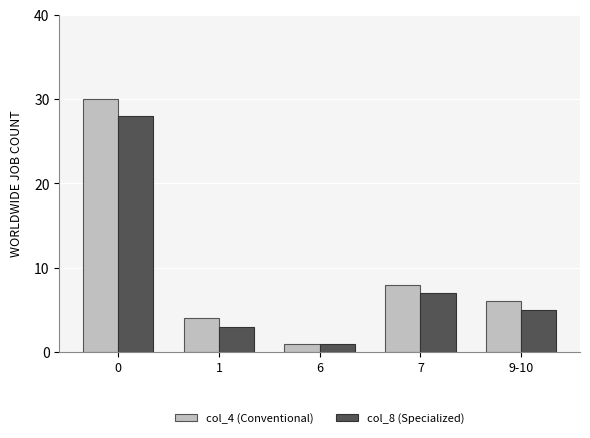

At which label is col_8 (Specialized) closest to 14?

7